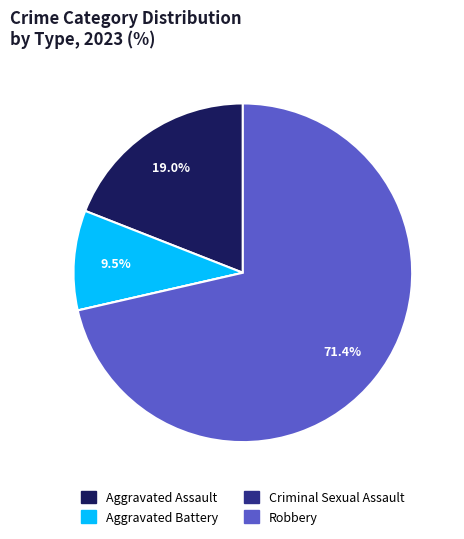

What percentage is the Aggravated Assault slice, to the nearest percent?

19%